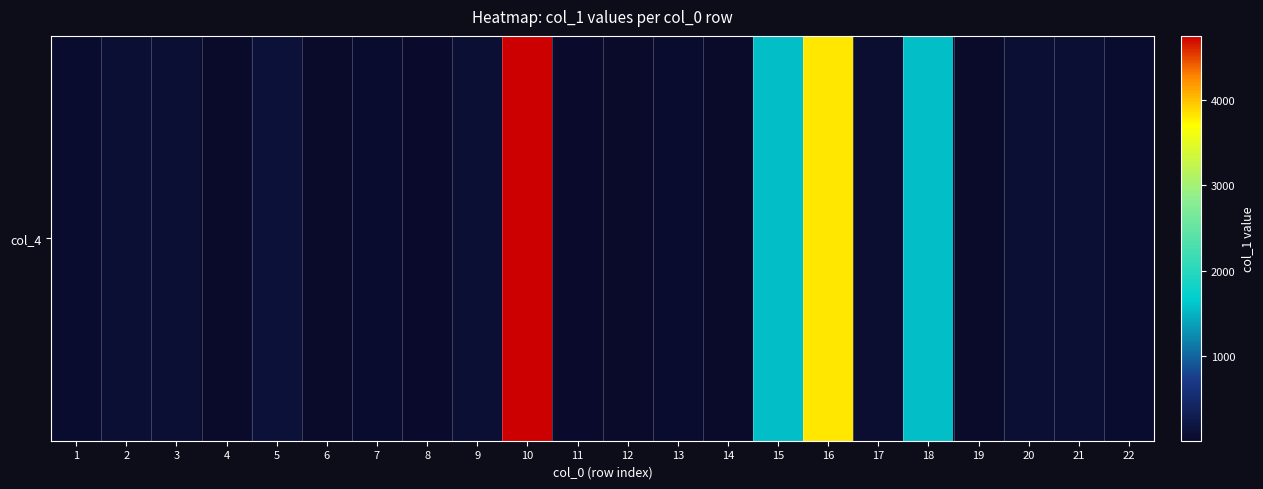

Is it true that the value at 3 is 147.8?

False